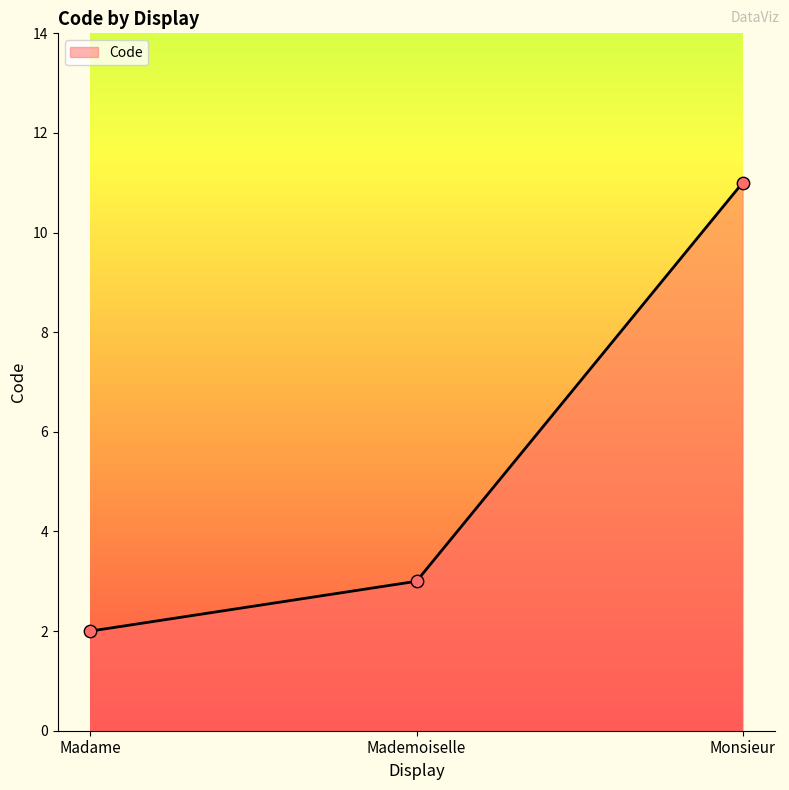

Between Madame and Mademoiselle, which is larger?

Mademoiselle